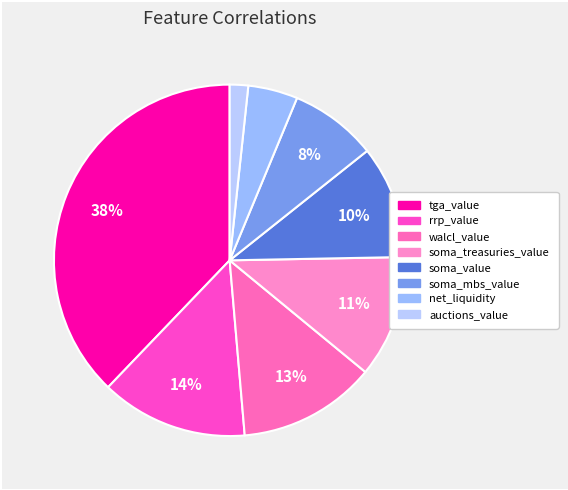

How many segments does this pie chart have?

8